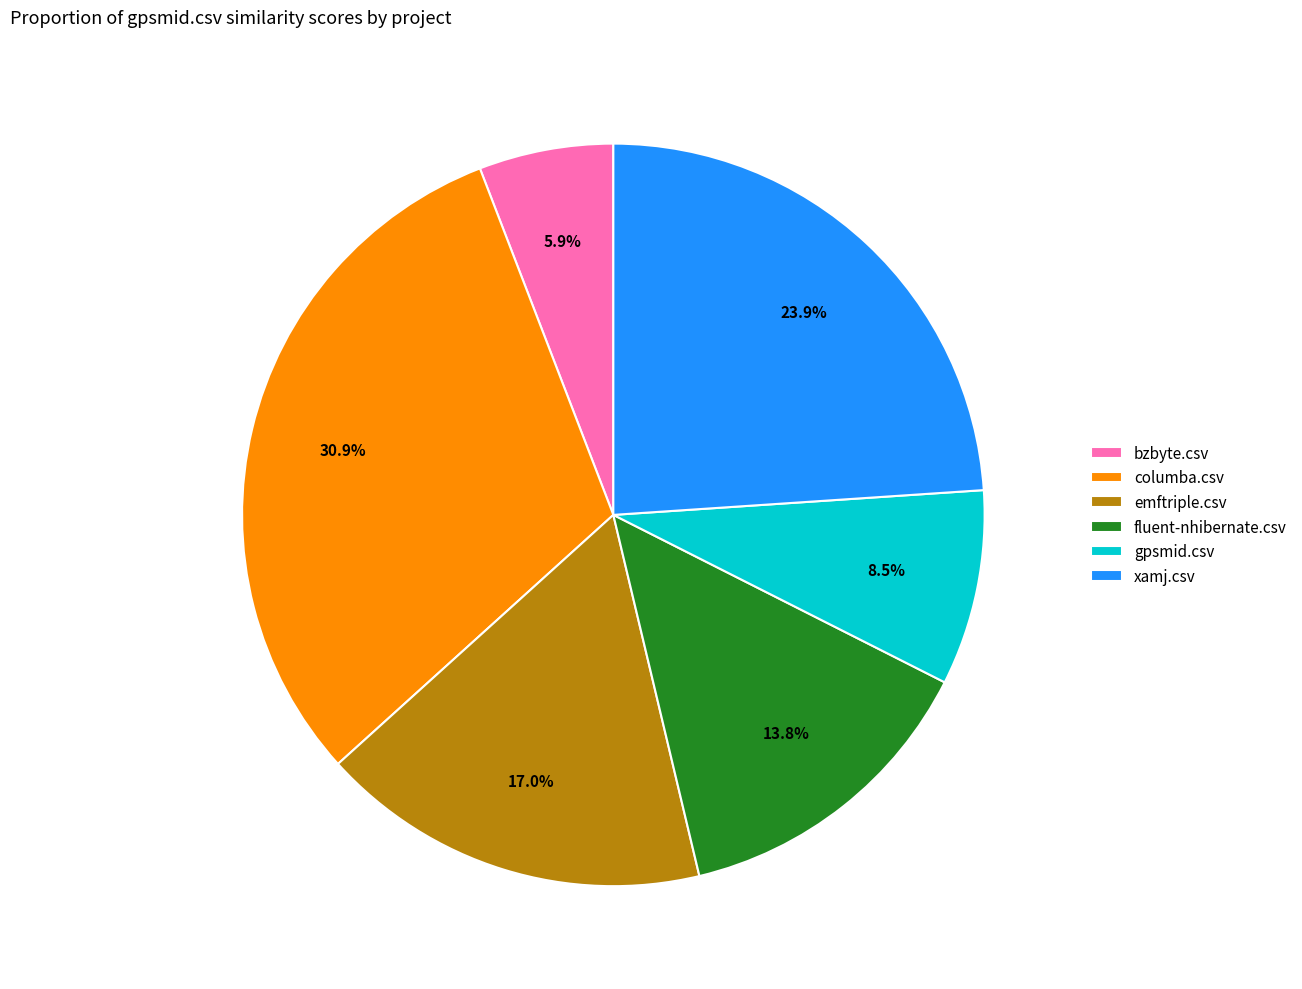

To the nearest percent, what is the combined percentage of columba.csv and xamj.csv?

55%